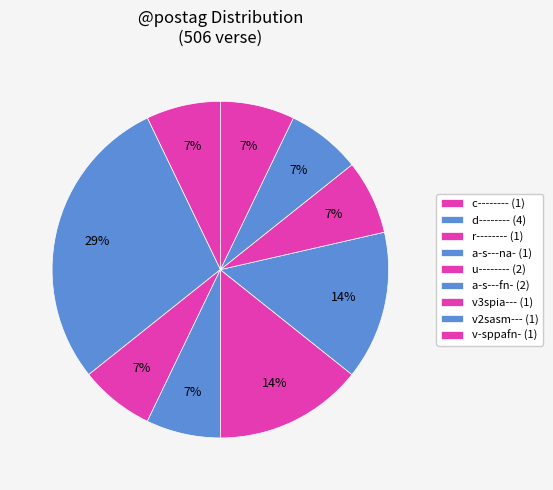

How many slices are in this pie chart?

9